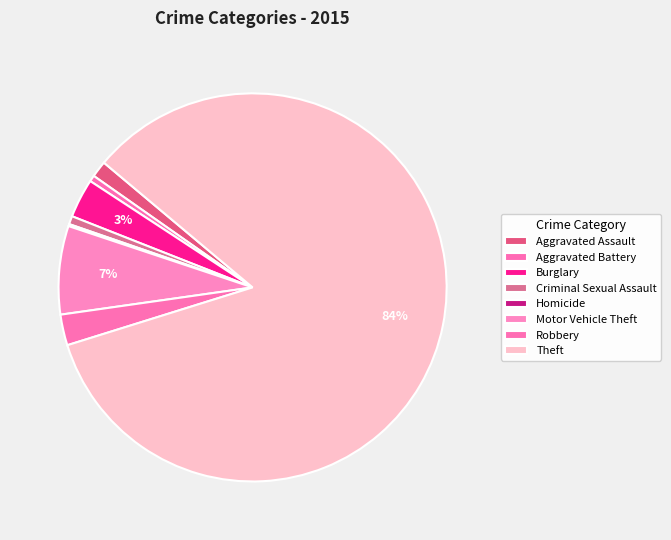

Which category accounts for the majority?

Theft